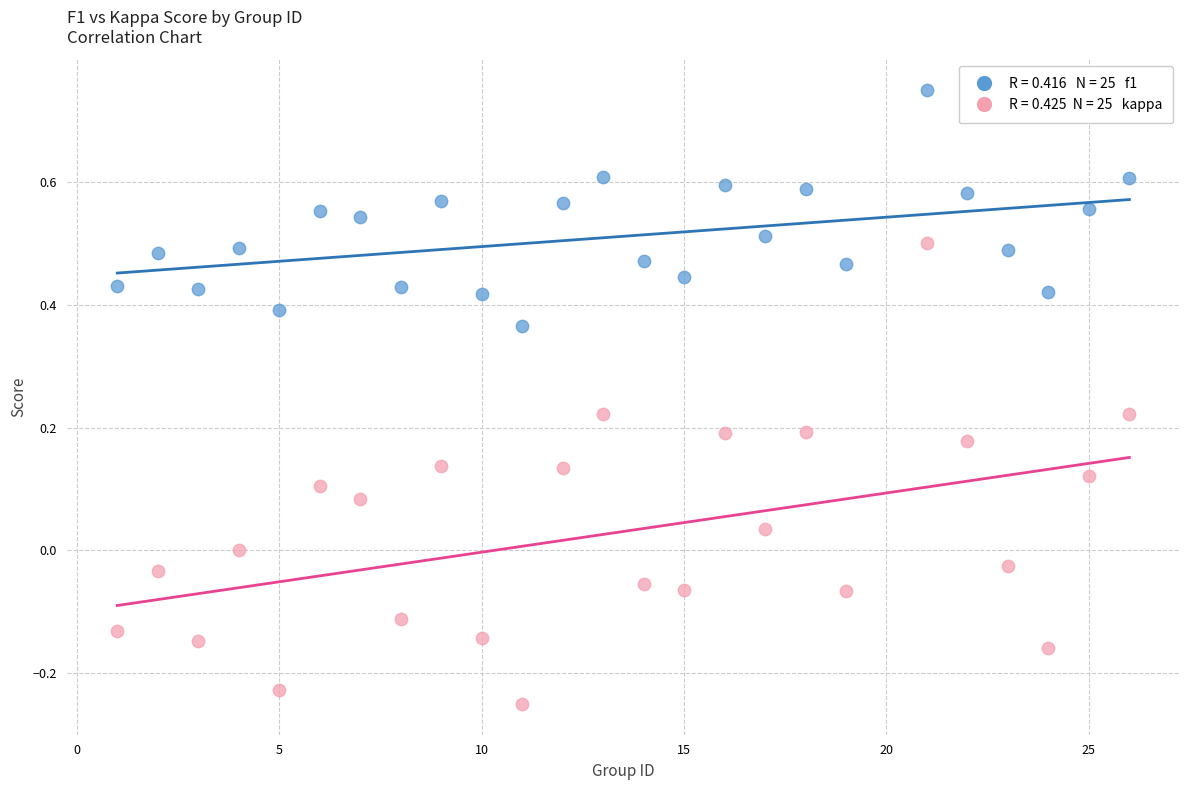

Across all data points, what is the range of Y values (max minus min)?

1.0